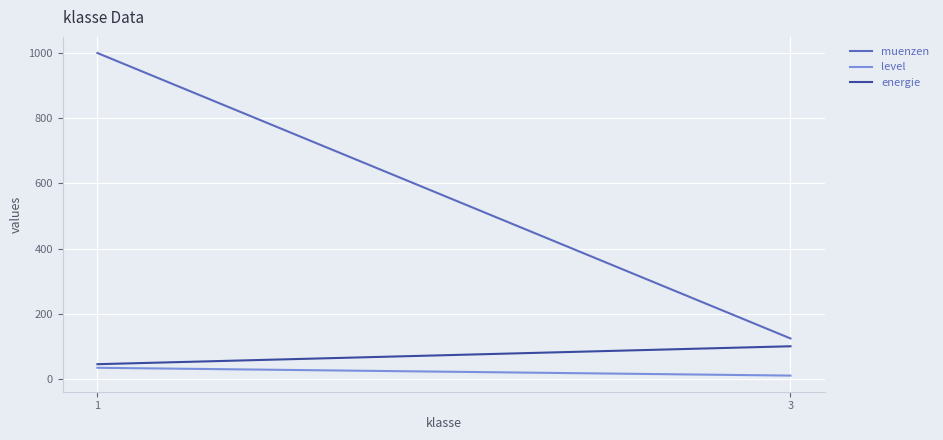

Reading right to left, list all the values displayed in this chart.

muenzen: 124	1000
level: 10	34
energie: 100	45